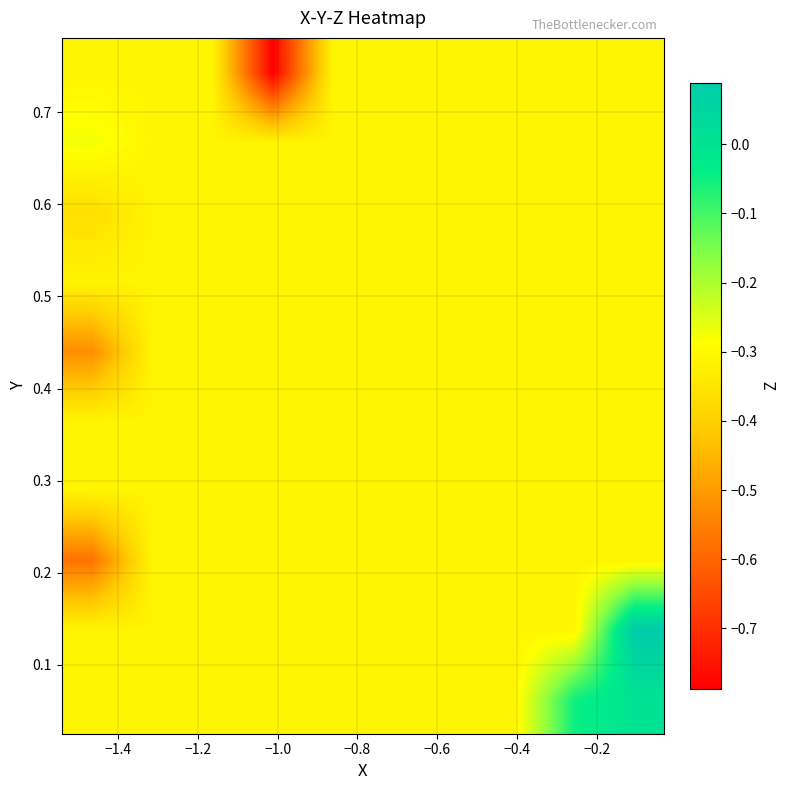

How many distinct data groups are displayed?

10